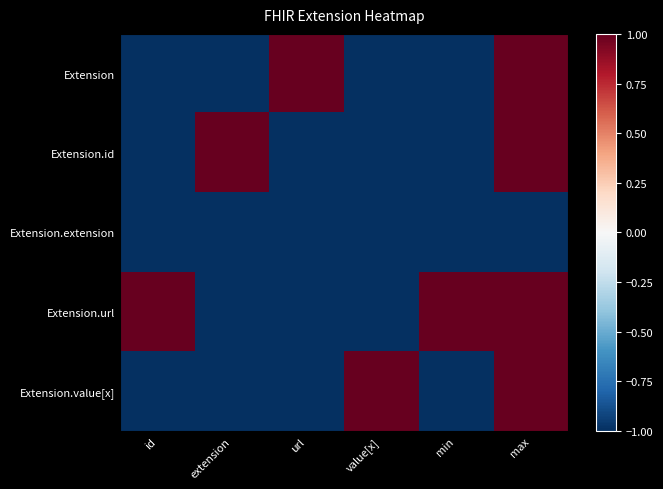

Which category has the lowest value across all series?

id